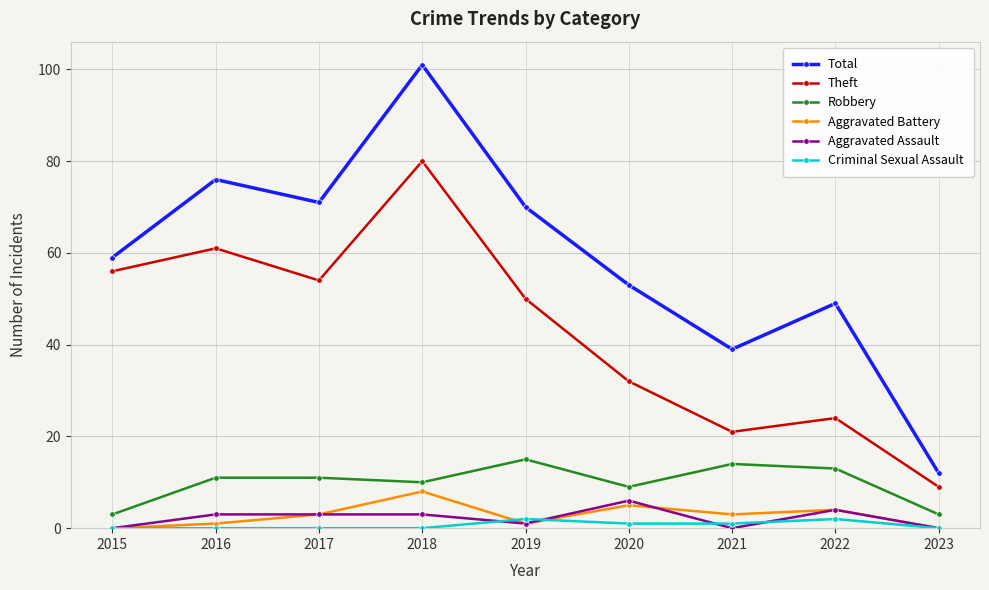

How many data points in Theft are less than 50?

4